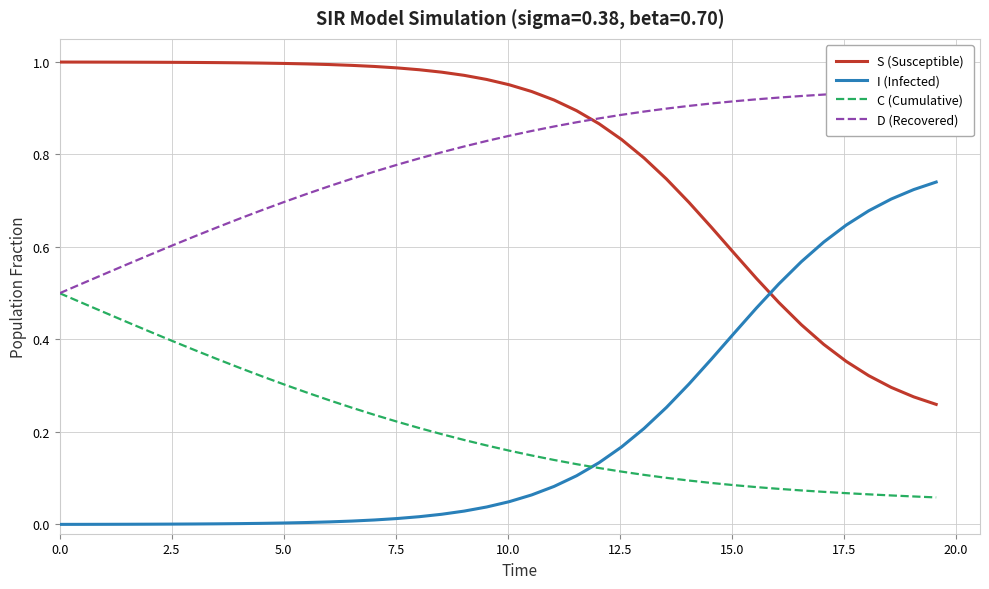

List the series in order of their peak value, highest first.

S (Susceptible), D (Recovered), I (Infected), C (Cumulative)